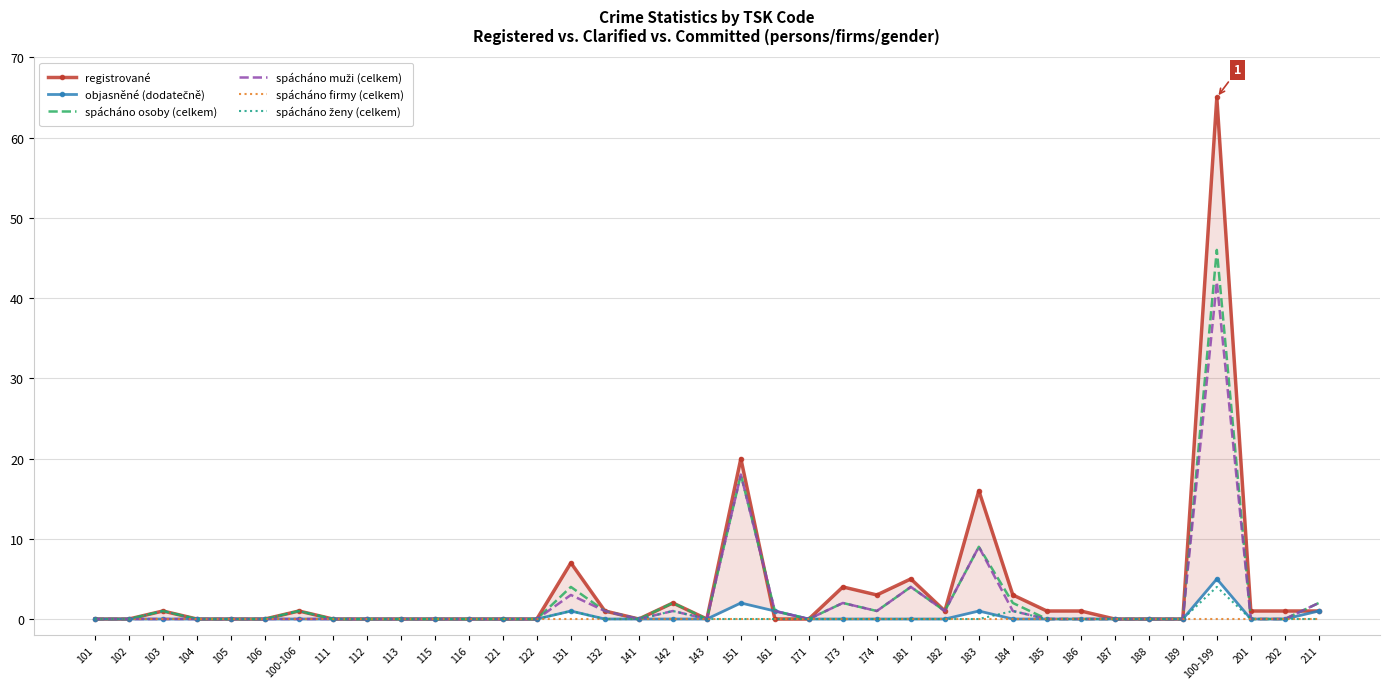

Does the chart have visible grid lines?

Yes